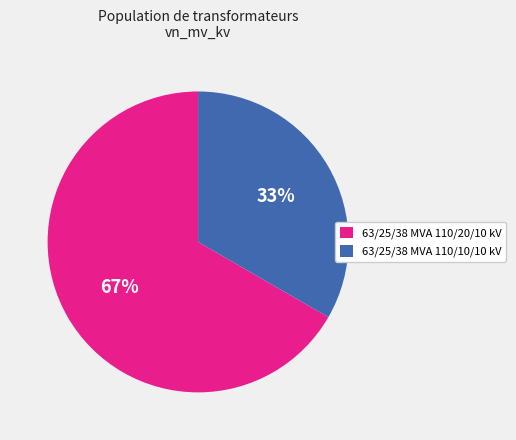

To the nearest percent, what percentage of the pie is 63/25/38 MVA 110/20/10 kV?

67%